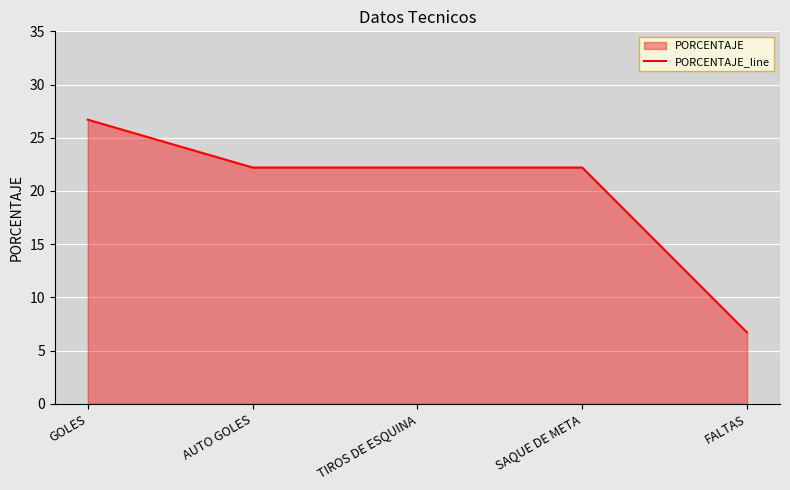

What is the smallest value displayed?

6.7